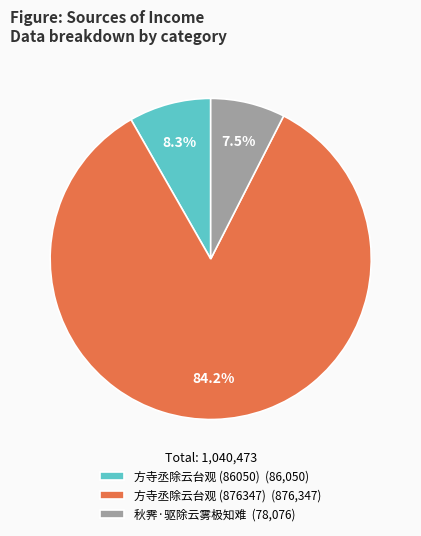

What percentage is the 方寺丞除云台观 (86050) slice, to the nearest percent?

8%